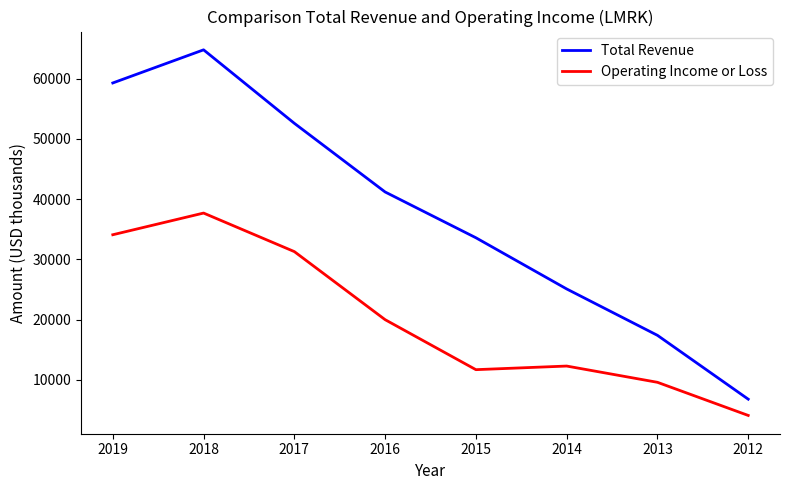

At how many categories does at least one series exceed 59854?

1